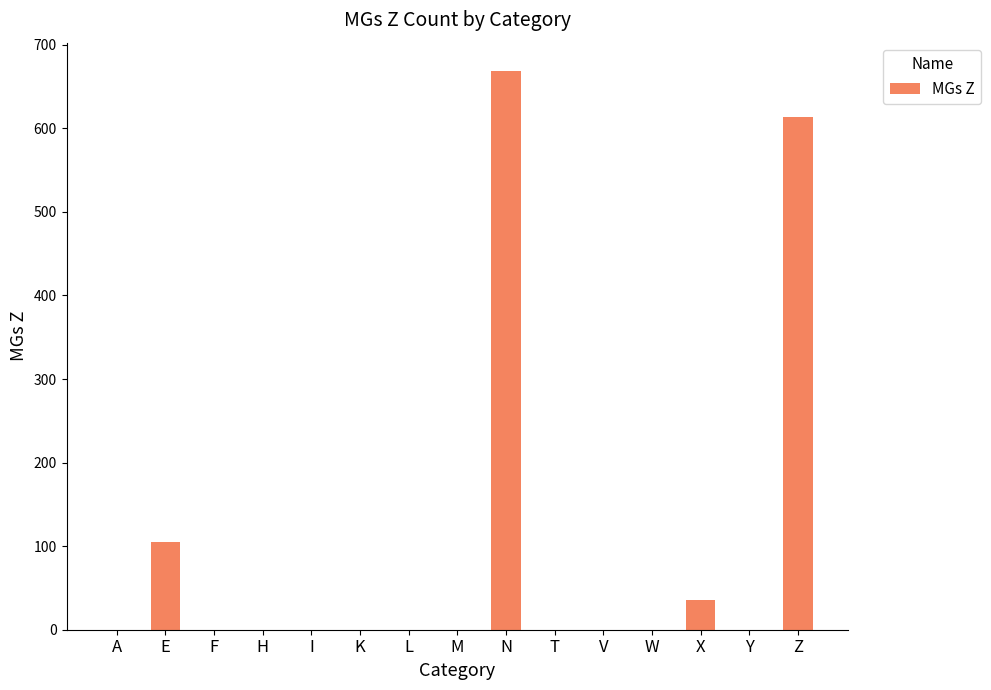

Reading left to right, extract all data points from this chart.

A=0	E=105	F=0	H=0	I=0	K=0	L=0	M=0	N=669	T=0	V=0	W=0	X=35	Y=0	Z=614